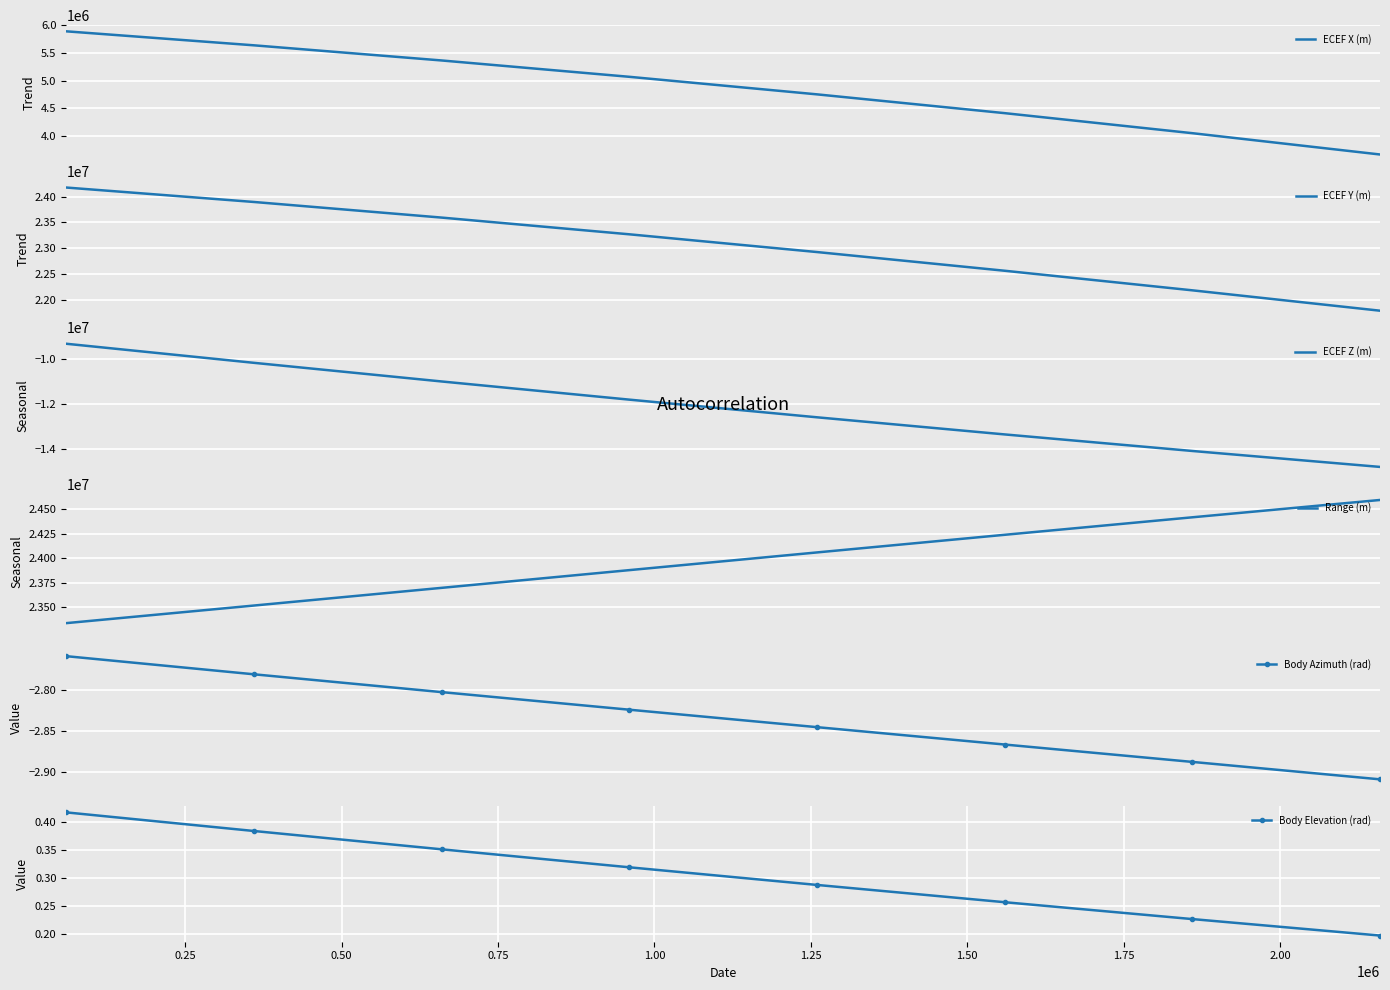

Which series has the largest total across all categories?

Range (m)